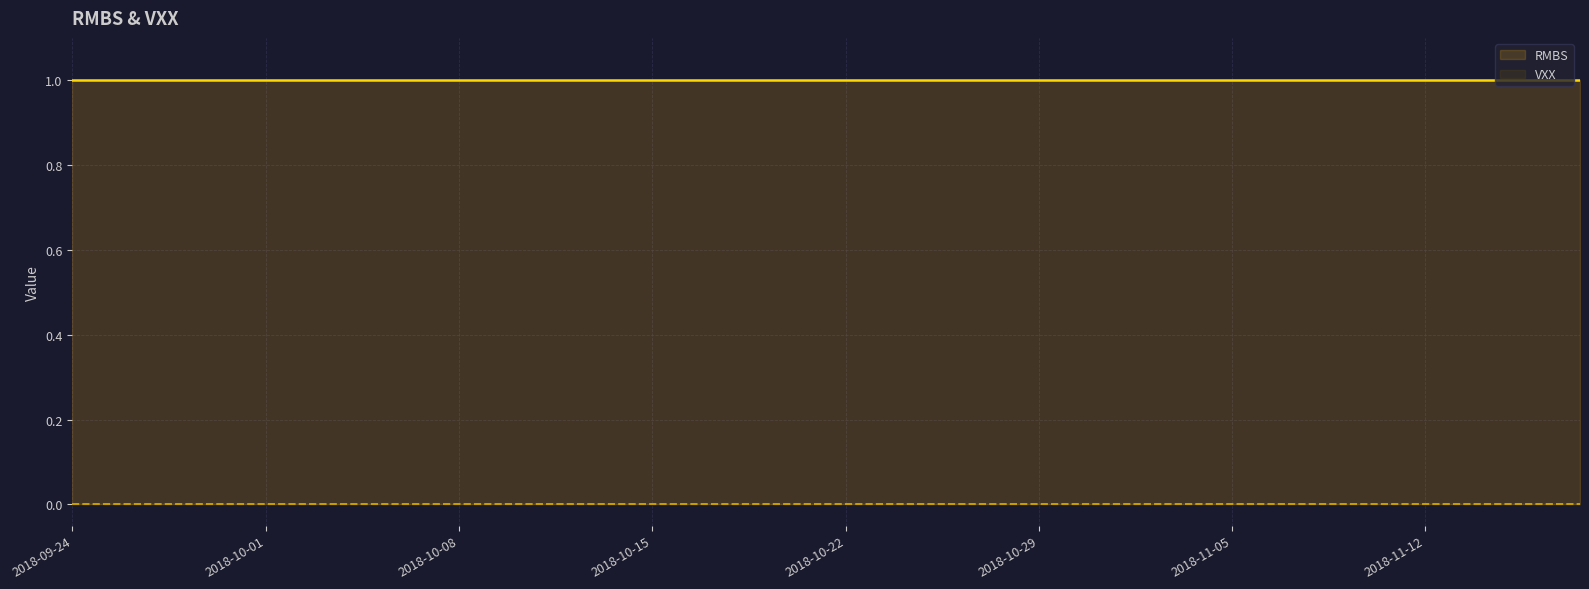

What is the value of the RMBS point at the 31st from the left?

1